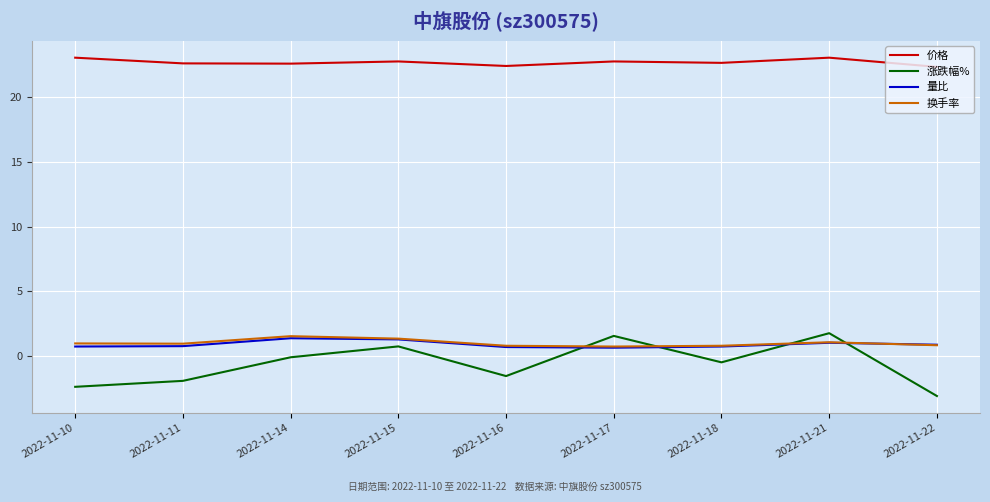

Which category has the lowest value across all series?

2022-11-22